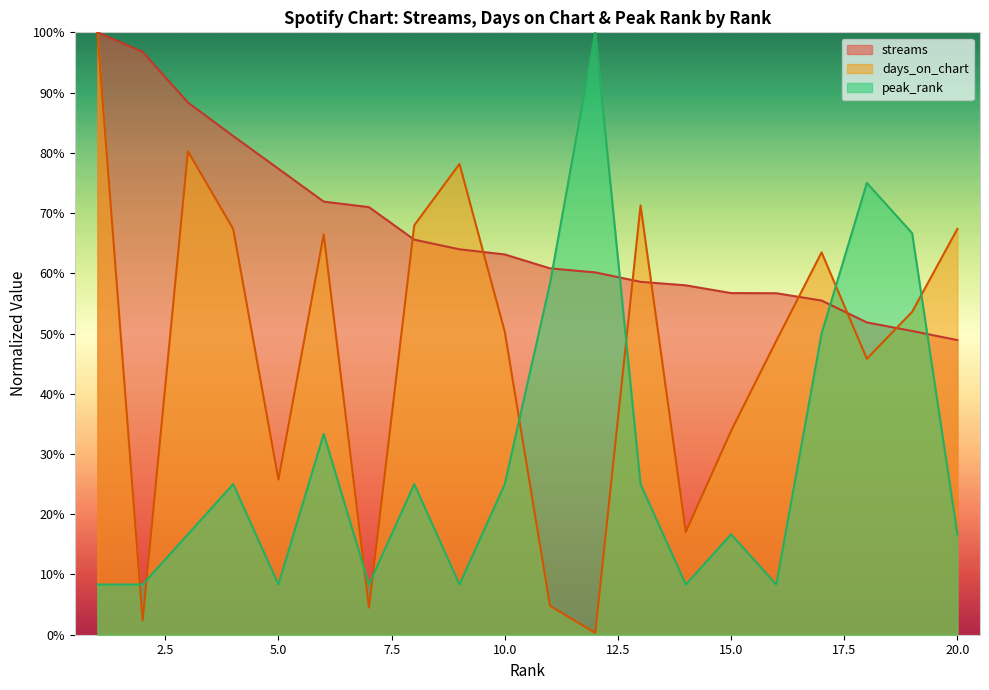

Where do peak_rank and streams first cross each other?

11 and 12